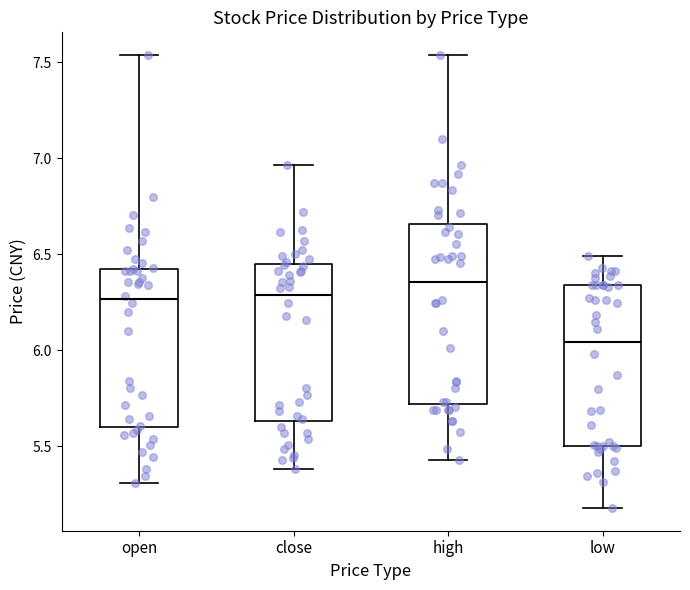

Where is the lower edge of the box for high on the y-axis? The values are not printed on the chart, so give them approximately, as read against the axis.

5.70